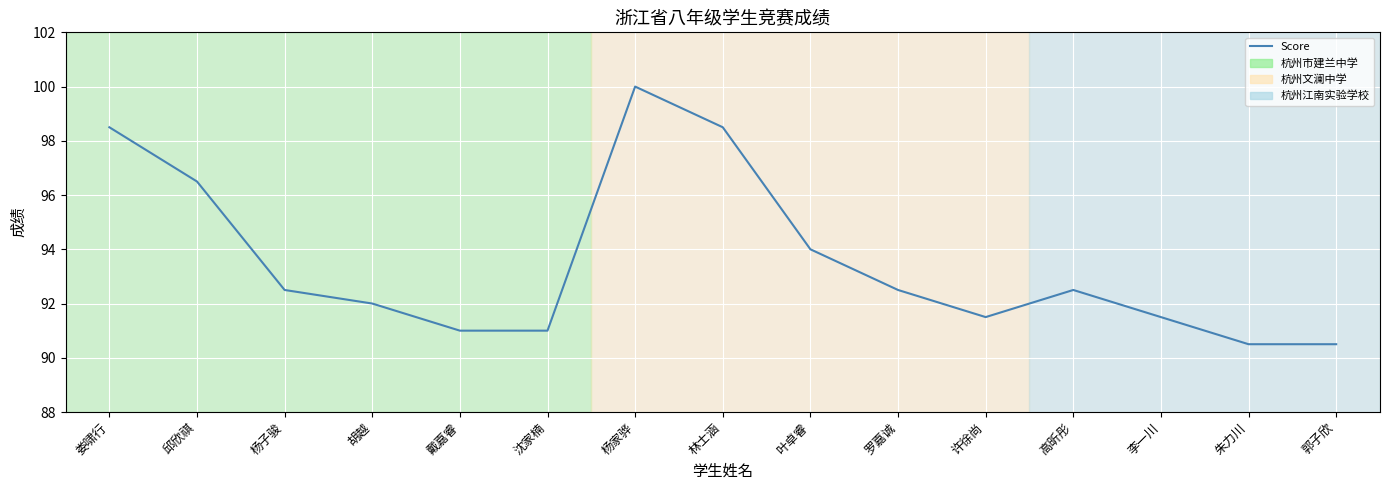

Reading left to right, list all the values displayed in this chart.

娄啸行=98.5	邱欣祺=96.5	杨子骏=92.5	胡越=92.0	戴嘉睿=91.0	沈家楠=91.0	杨家骅=100.0	林士涵=98.5	叶卓睿=94.0	罗嘉诚=92.5	许徐尚=91.5	高昕彤=92.5	李一川=91.5	朱力川=90.5	郭子欣=90.5